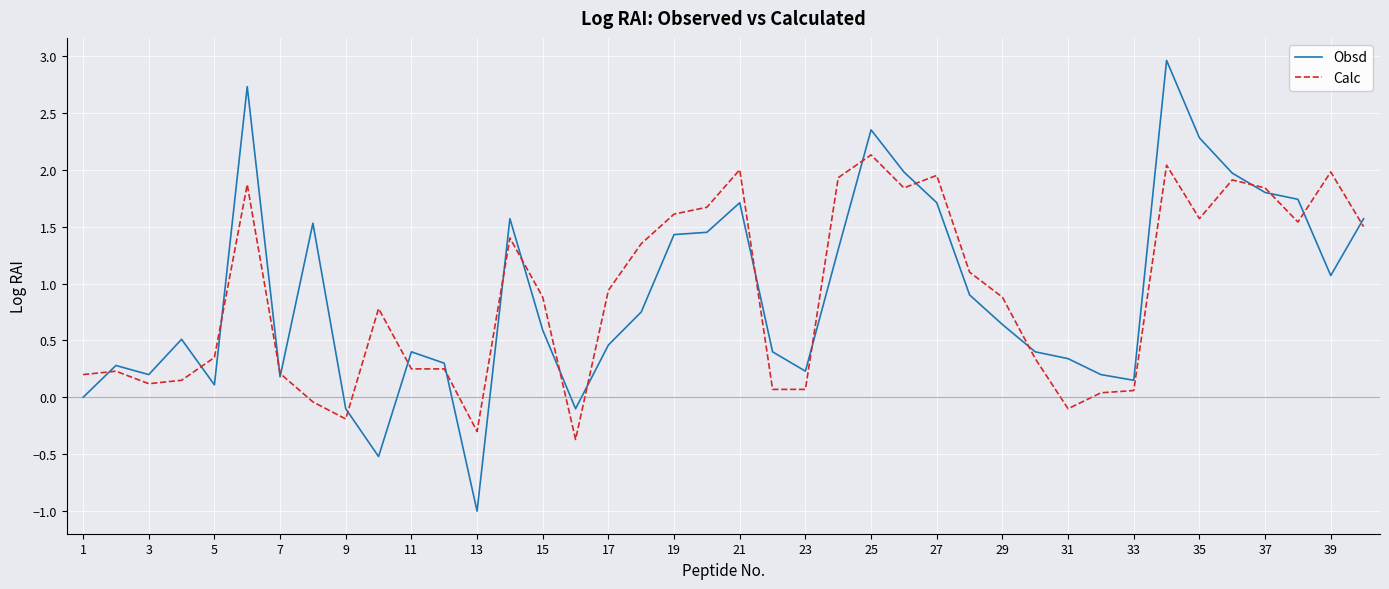

Which series has the widest spread of values?

Obsd